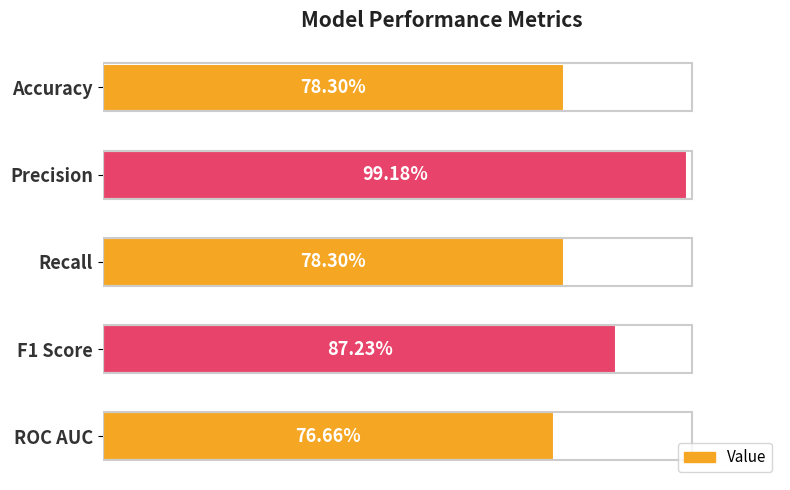

What is the sum of all values?

4.2